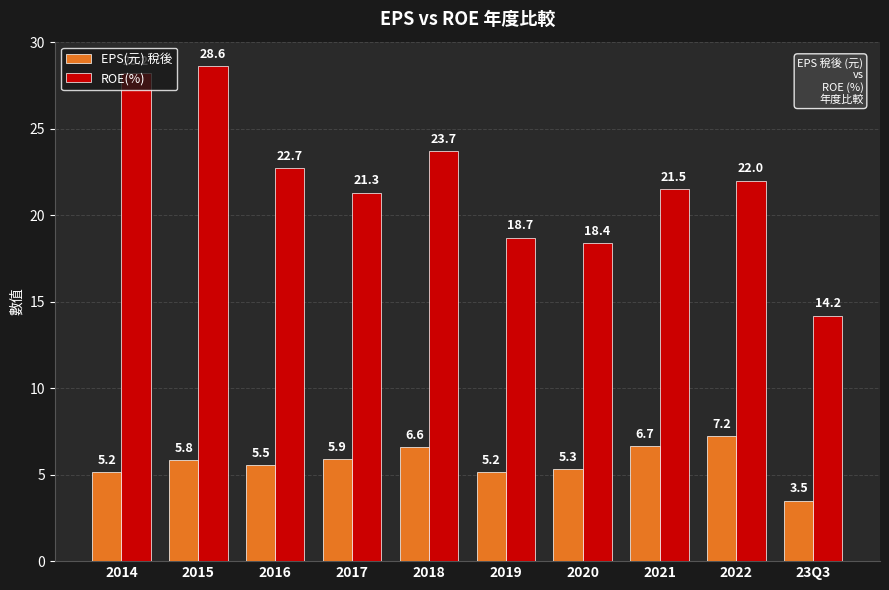

Does the chart contain any negative values?

No